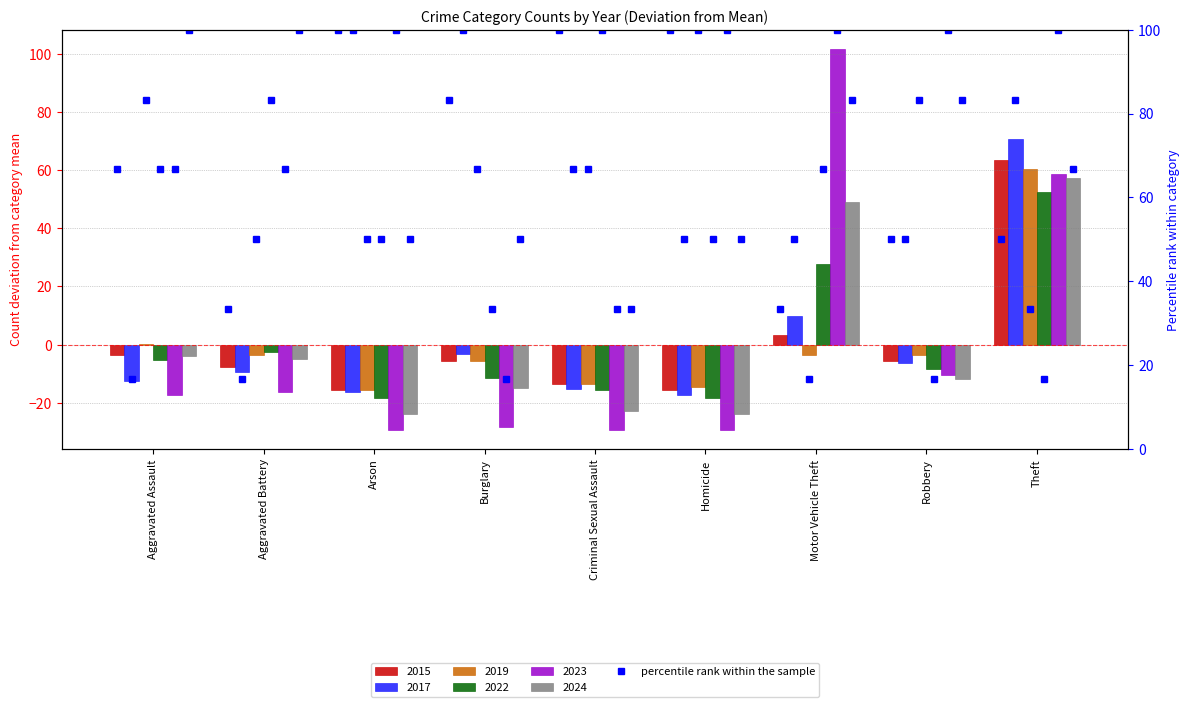

Reading right to left, list all the values displayed in this chart.

2015: 63.4	-5.6	3.4	-15.6	-13.6	-5.6	-15.6	-7.6	-3.6
2017: 70.7	-6.3	9.7	-17.3	-15.3	-3.3	-16.3	-9.3	-12.3
2019: 60.3	-3.7	-3.7	-14.7	-13.7	-5.7	-15.7	-3.7	0.3
2022: 52.6	-8.4	27.6	-18.4	-15.4	-11.4	-18.4	-2.4	-5.4
2023: 58.7	-10.3	101.7	-29.3	-29.3	-28.3	-29.3	-16.3	-17.3
2024: 57.1	-11.9	49.1	-23.9	-22.9	-14.9	-23.9	-4.9	-3.9